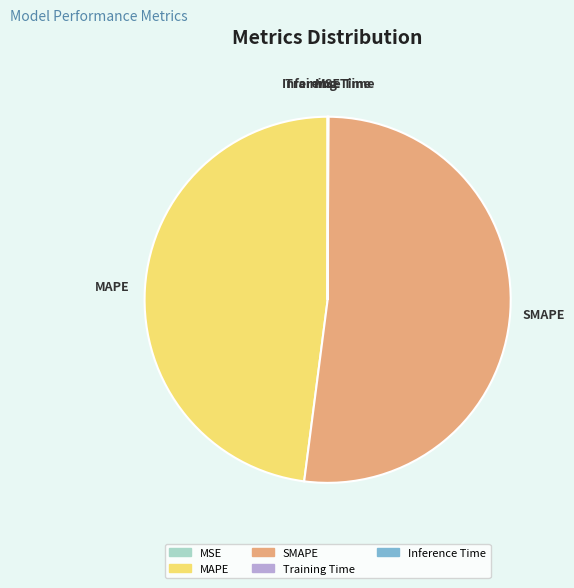

True or false: MAPE accounts for 48% of the total.

True